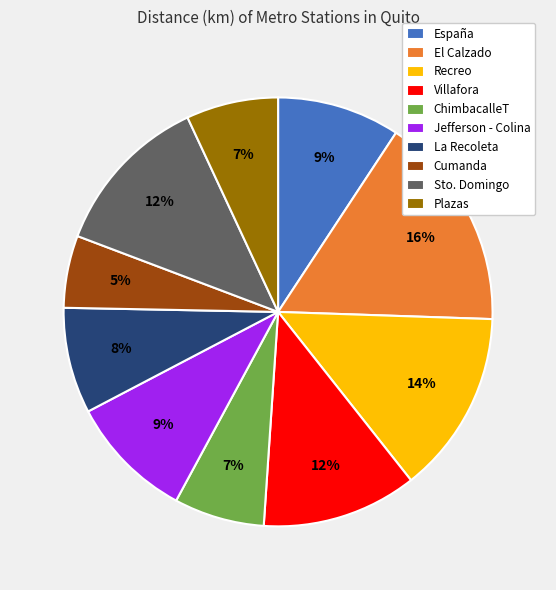

Is it true that Villafora is 2% of the pie?

False